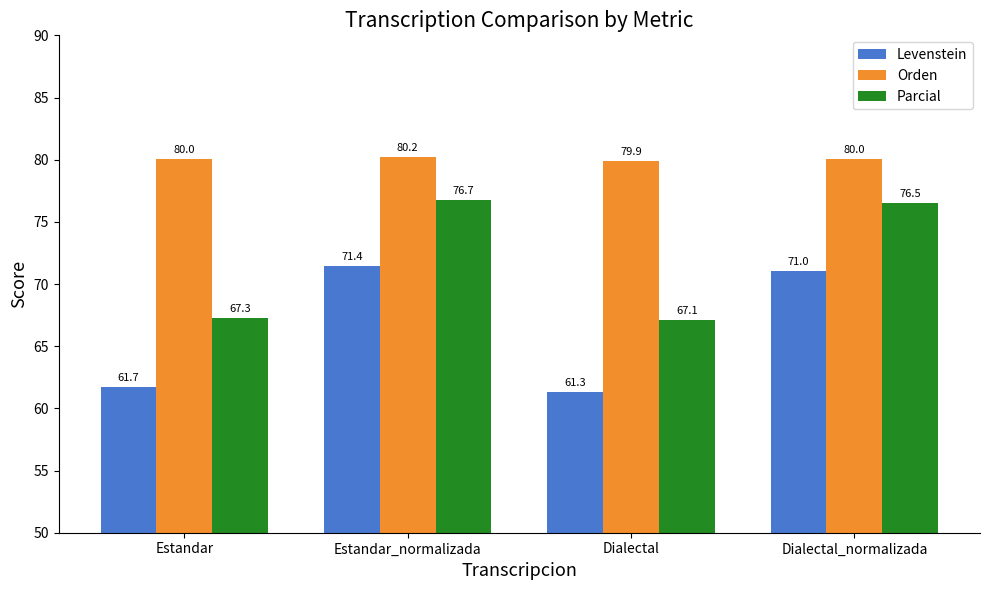

What is the label of the 1st bar from the left?

Estandar